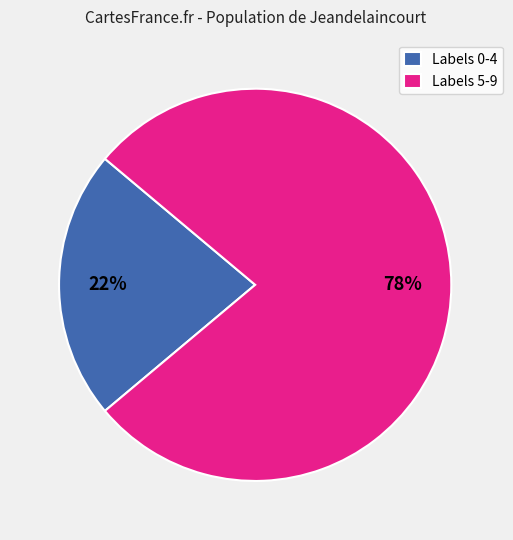

Count the number of slices in the pie.

2